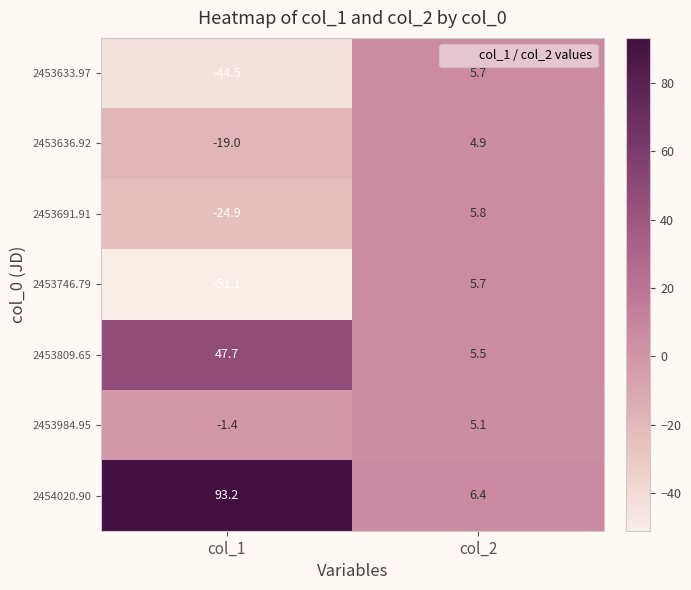

What is the spread (max minus min) of values at col_2?

1.5